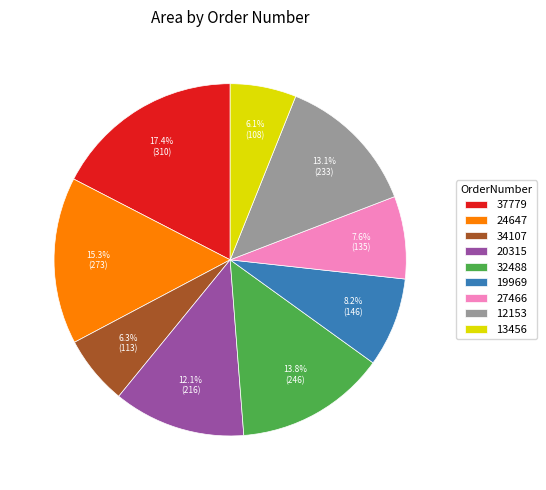

True or false: 24647 accounts for 15% of the total.

True